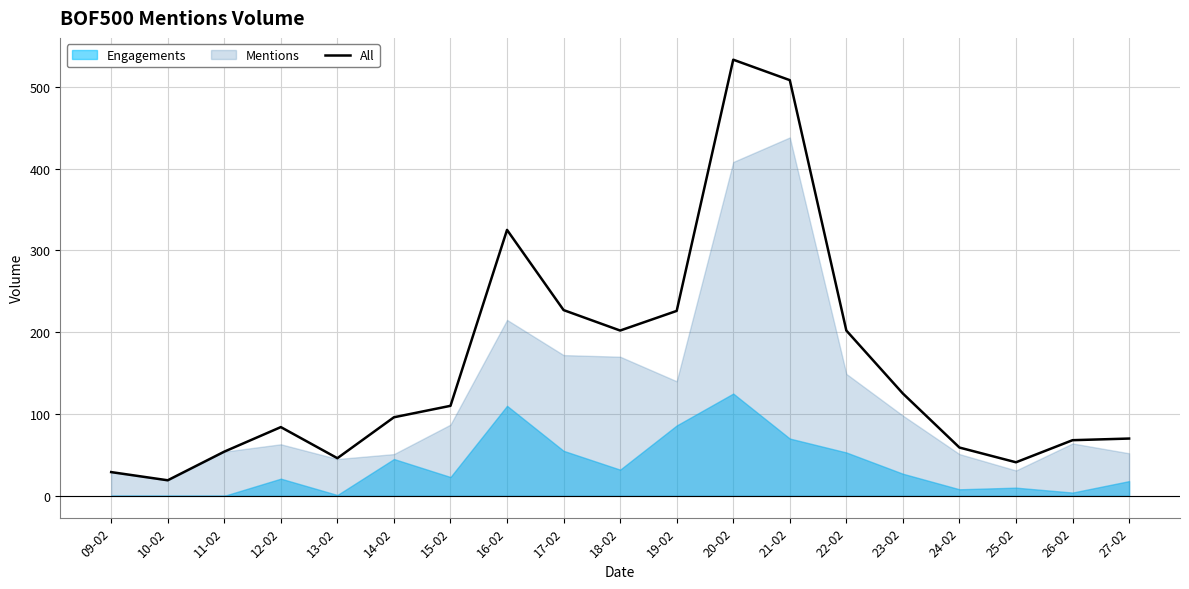

What is the greatest value displayed?

533